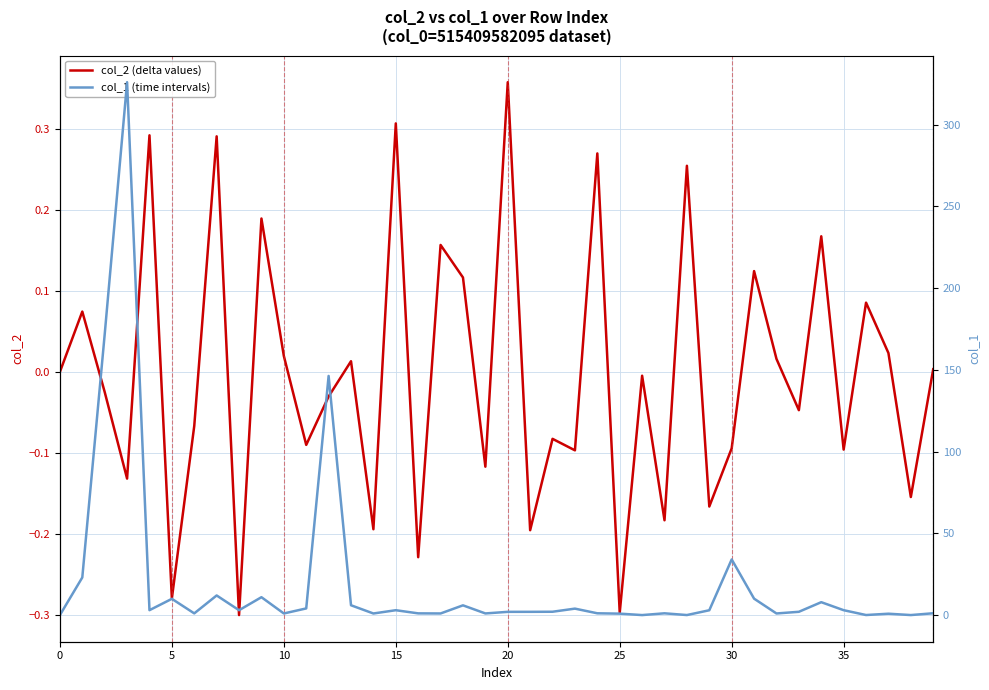

How many values in the col_2 (delta values) series exceed 0?

18